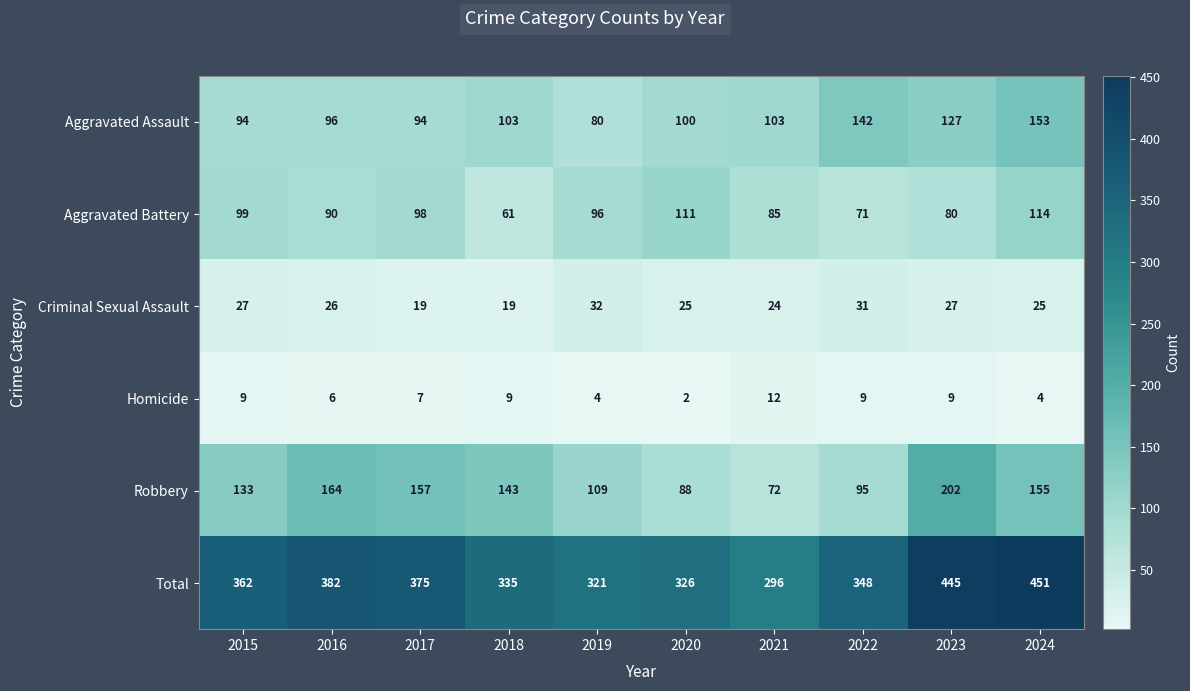

At 2015, list the series in order from smallest to largest.

Homicide, Criminal Sexual Assault, Aggravated Assault, Aggravated Battery, Robbery, Total